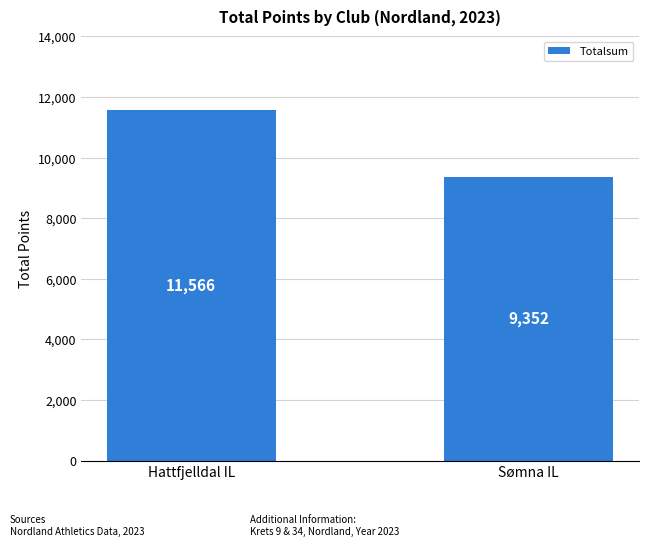

Reading right to left, transcribe all the data shown in this chart.

Sømna IL=9352	Hattfjelldal IL=11566